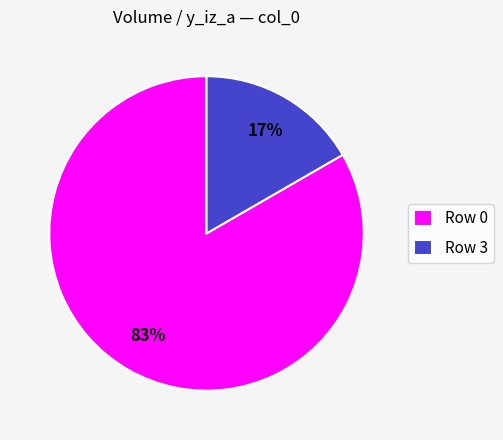

Is there any slice that represents more than half of the pie?

Yes